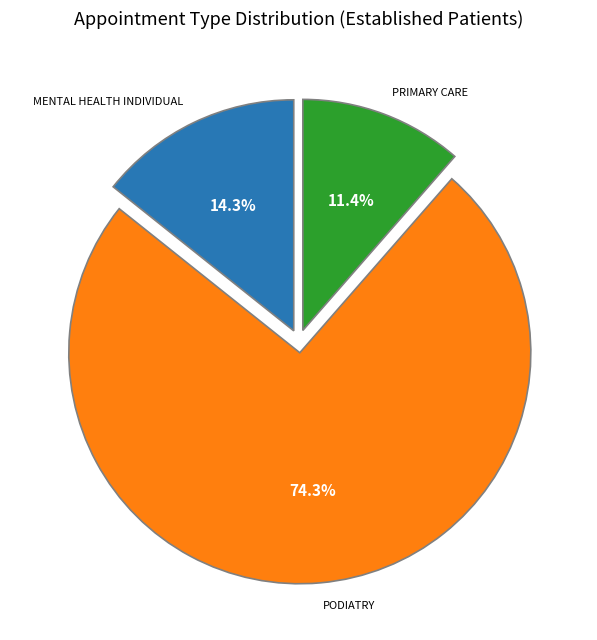

Count the number of slices in the pie.

3